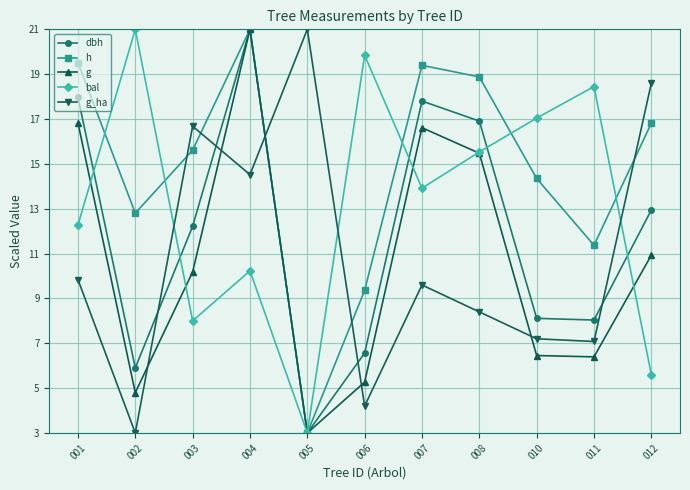

What is the sum of all g_ha values?

120.1